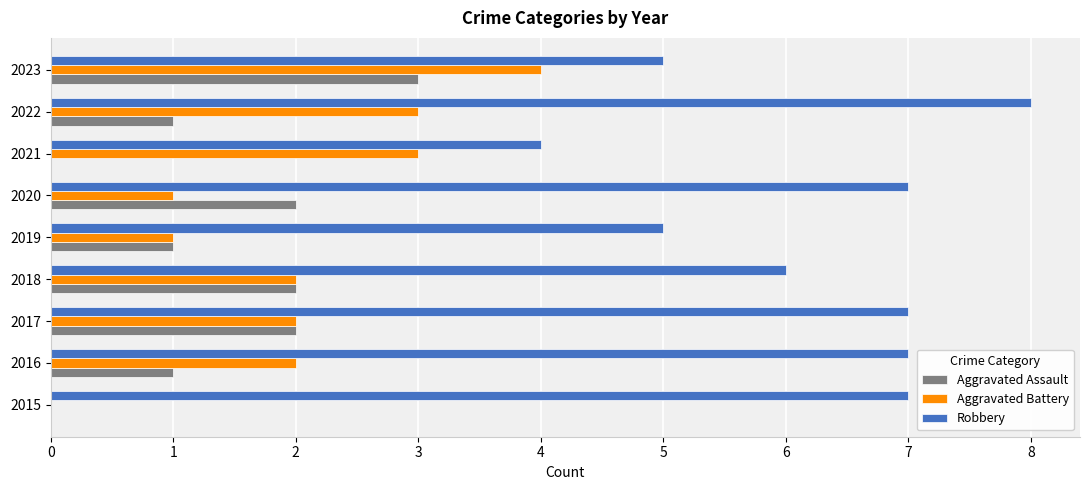

True or false: Aggravated Battery has a value of 2 at 2017.

True